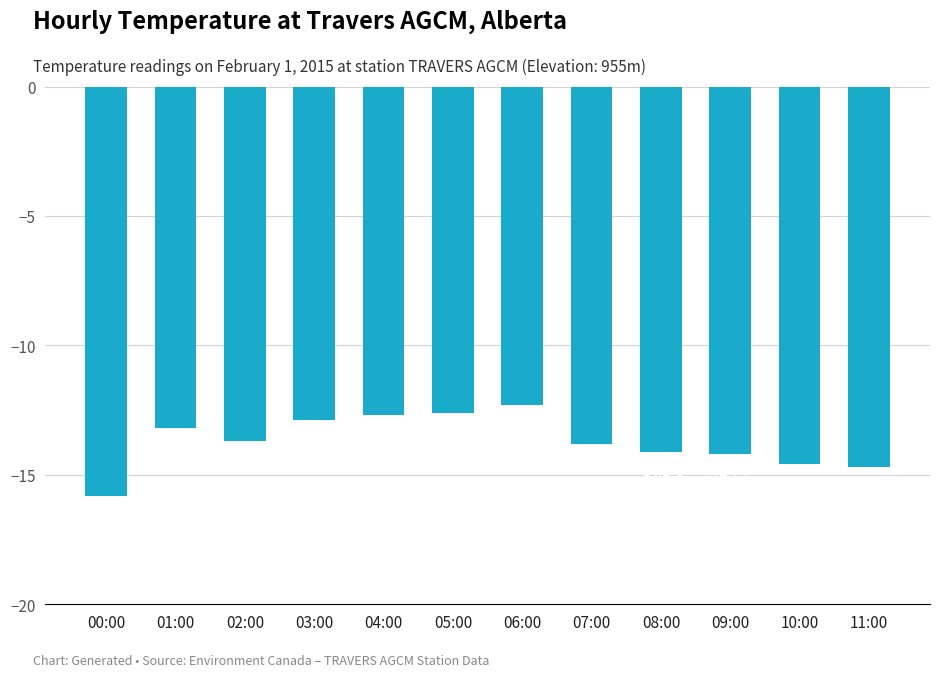

Reading left to right, extract all data points from this chart.

-15.8	-13.2	-13.7	-12.9	-12.7	-12.6	-12.3	-13.8	-14.1	-14.2	-14.6	-14.7